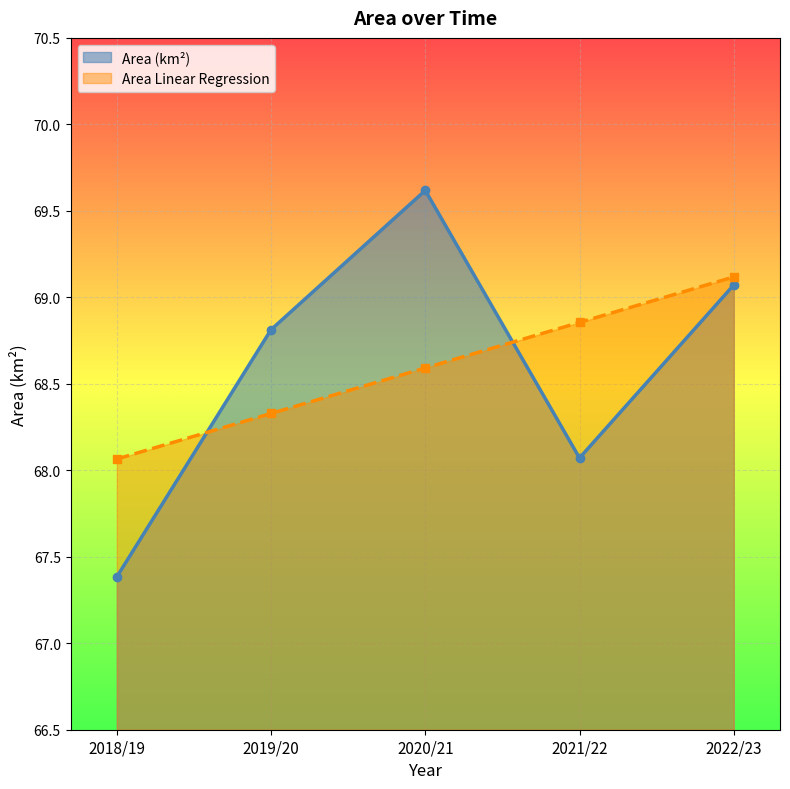

Rank the series by their average value, from lowest to highest.

Area (km2), Area Linear Regression